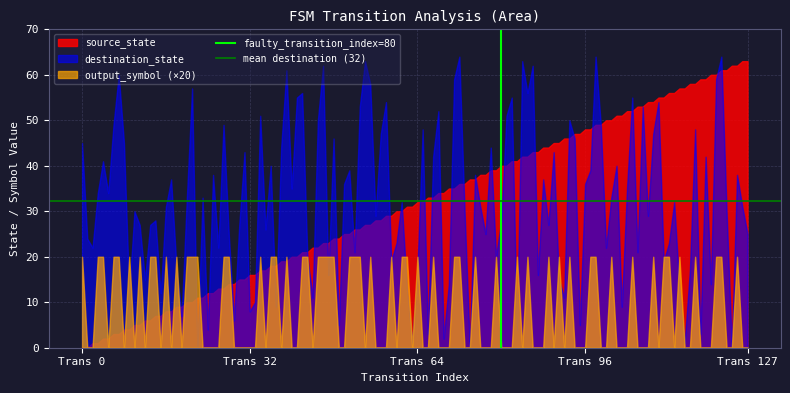

What is the maximum value shown in the chart?

64